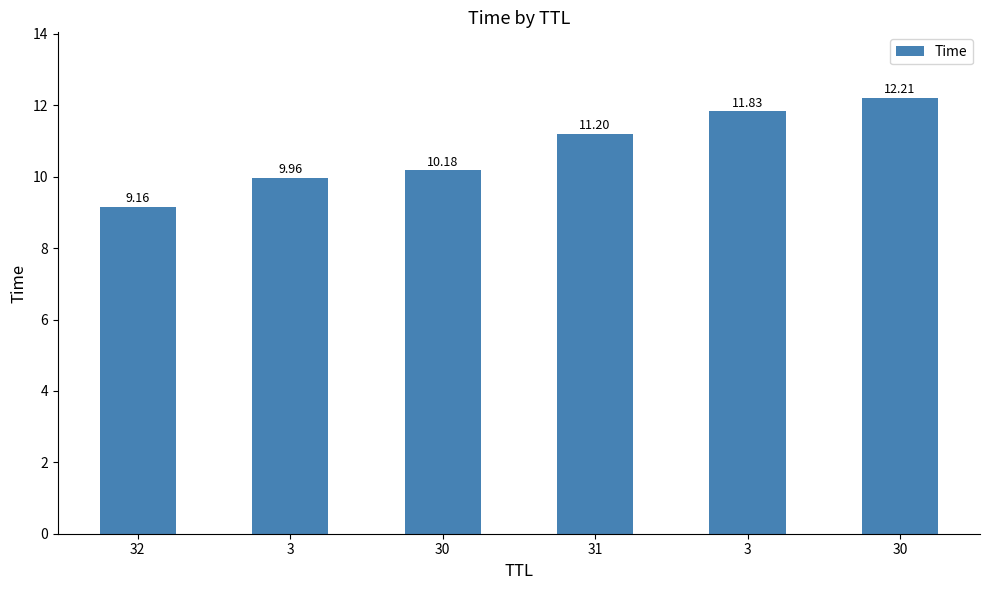

Reading left to right, extract all data points from this chart.

9.2	10.0	10.2	11.2	11.8	12.2